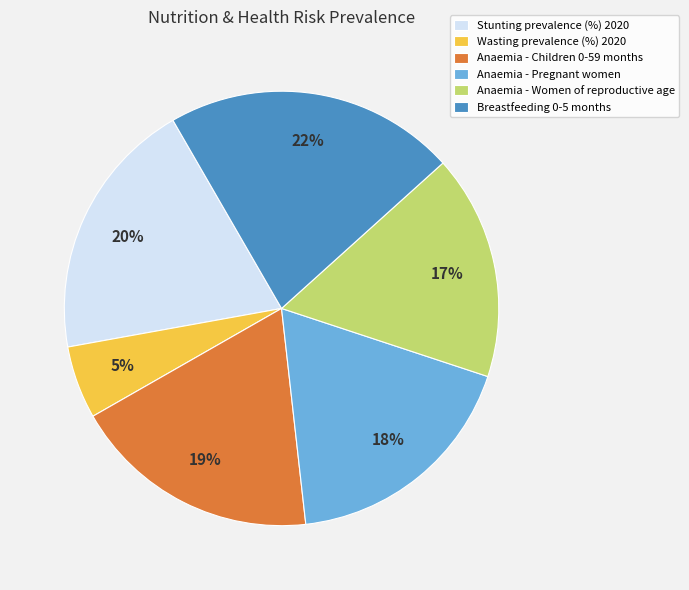

What is the smallest slice in the pie chart?

Wasting prevalence (%) 2020